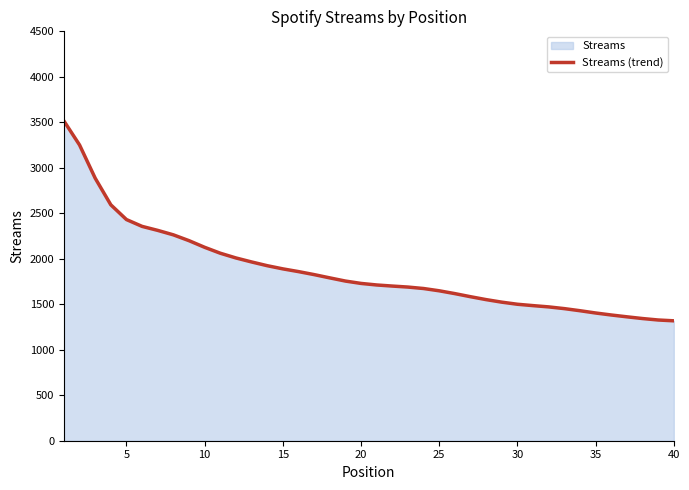

Reading left to right, what are all the values shown in this chart?

3515	3251	2886	2593	2431	2356	2312	2263	2199	2126	2061	2009	1965	1924	1889	1859	1826	1790	1755	1729	1712	1700	1689	1673	1648	1617	1583	1551	1523	1500	1485	1471	1452	1429	1404	1382	1362	1343	1327	1318